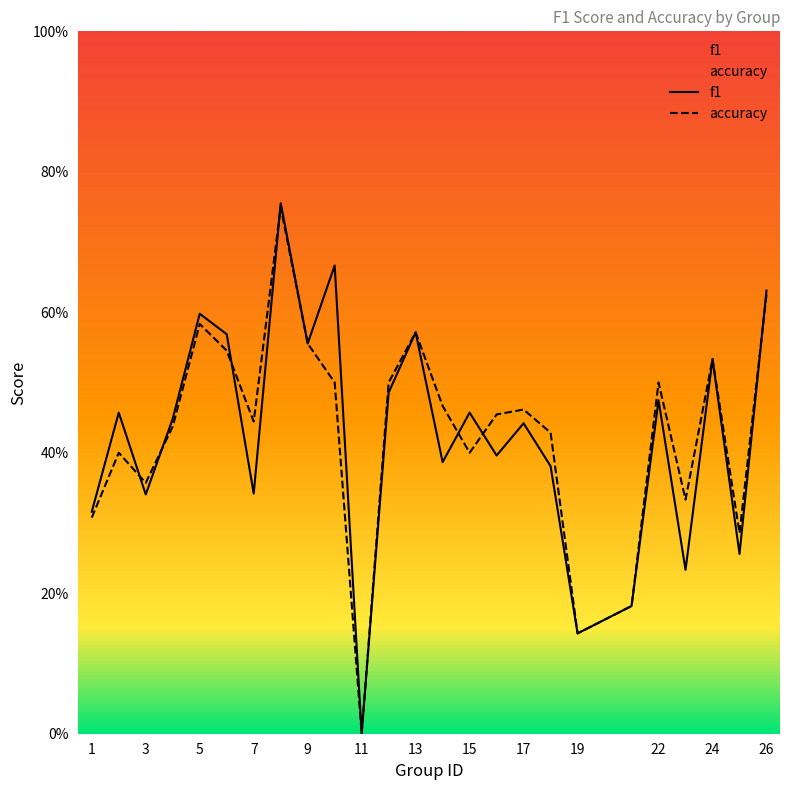

Reading right to left, what are all the values shown in this chart?

f1: 0.6	0.3	0.5	0.2	0.5	0.2	0.1	0.4	0.4	0.4	0.5	0.4	0.6	0.5	0.0	0.7	0.6	0.8	0.3	0.6	0.6	0.4	0.3	0.5	0.3
accuracy: 0.6	0.3	0.5	0.3	0.5	0.2	0.1	0.4	0.5	0.5	0.4	0.5	0.6	0.5	0.0	0.5	0.6	0.8	0.4	0.5	0.6	0.4	0.4	0.4	0.3